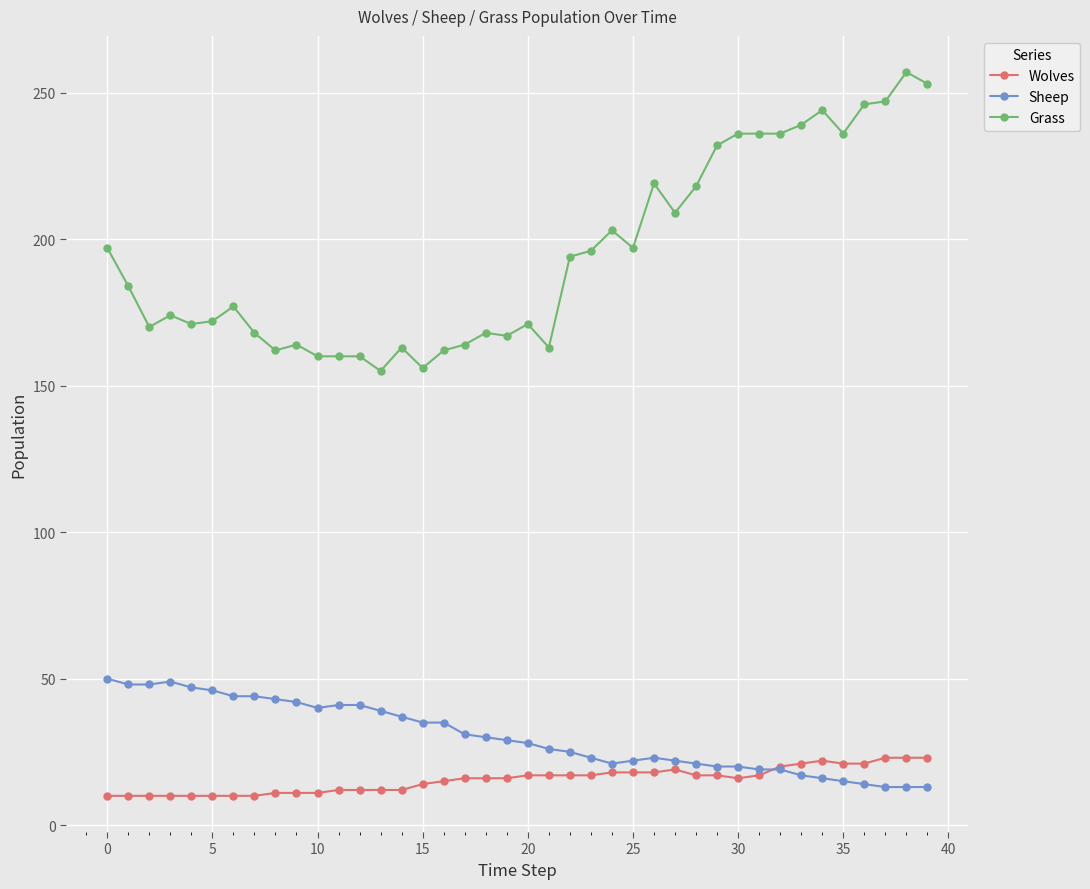

True or false: Grass and Sheep cross at least once.

False